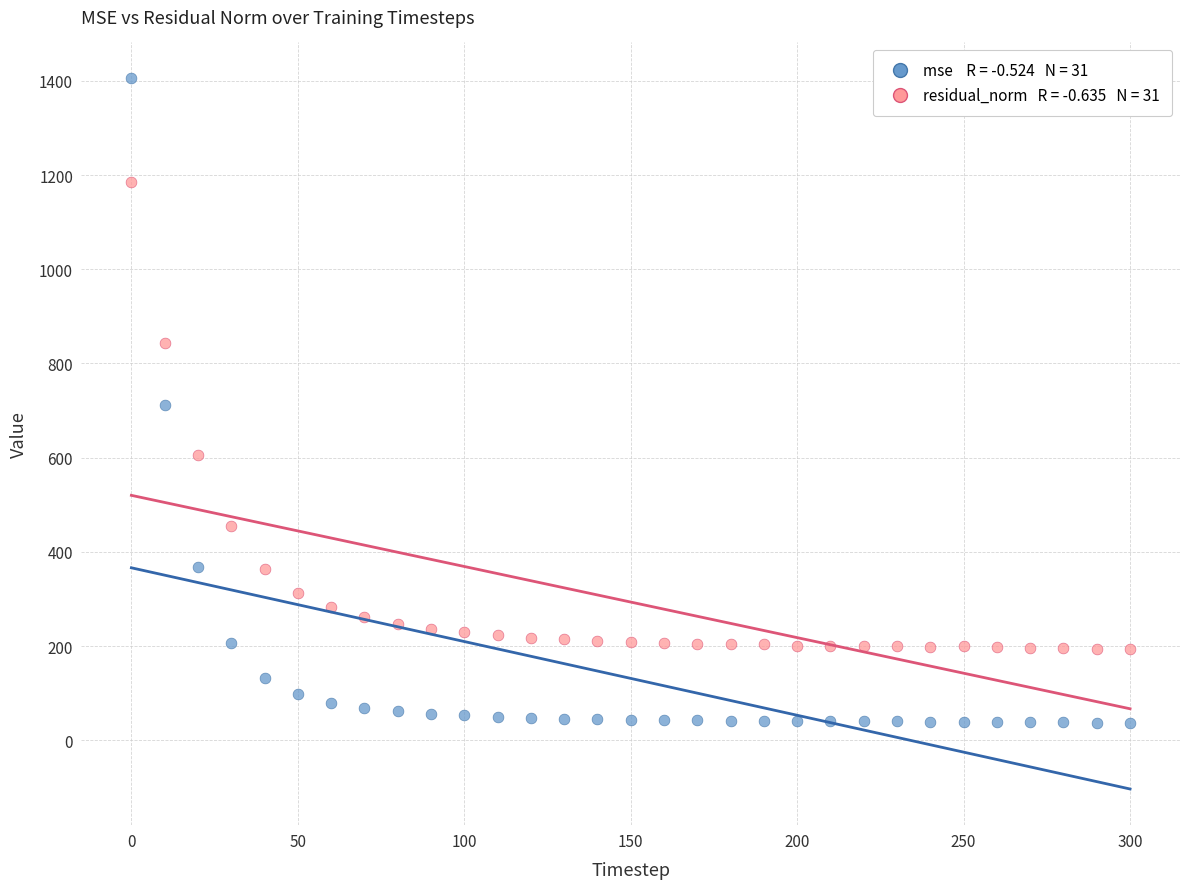

Across all data points, what is the range of Y values (max minus min)?

1368.7